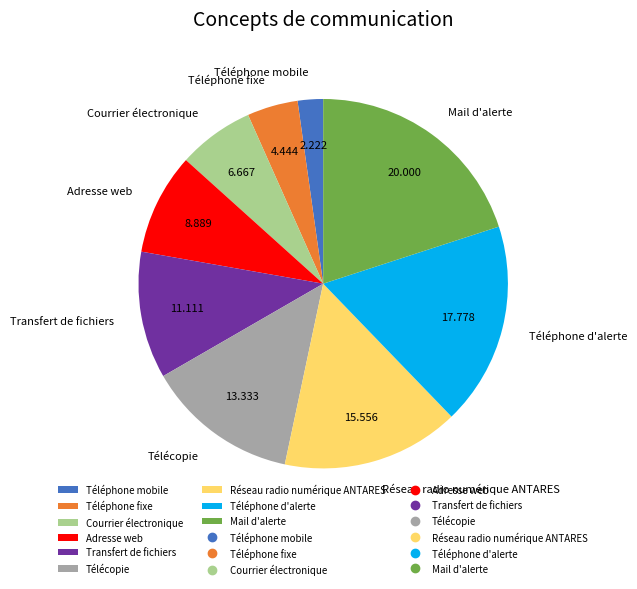

What is the ratio of the value at Courrier électronique to the value at Transfert de fichiers?

0.6